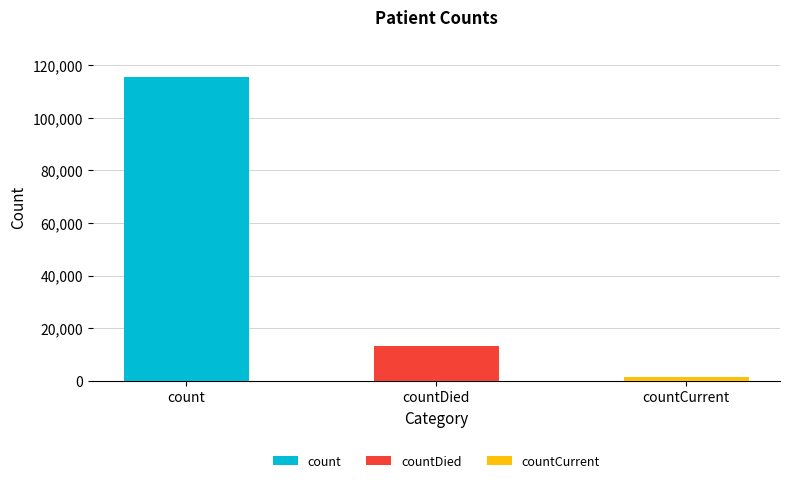

At which category does the chart reach its peak across all series?

count